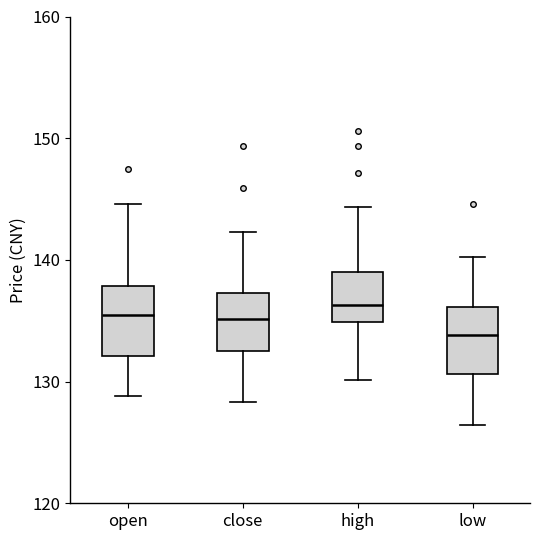

Reading left to right, transcribe this box plot: for each box, give where its median line is, the range the box spans, and where its two whiskers end, as read against the y-axis. The values are not printed on the chart, so give them approximately, as read against the axis.

open: median 135, box 132 to 138, whiskers 129 to 145
close: median 135, box 133 to 137, whiskers 128 to 142
high: median 136, box 135 to 139, whiskers 130 to 144
low: median 134, box 131 to 136, whiskers 126 to 140